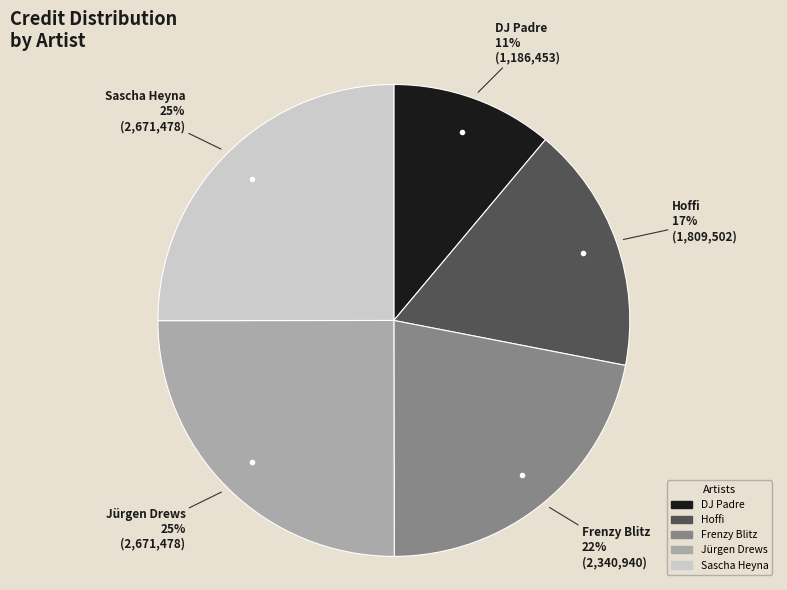

Combined, do DJ Padre and Hoffi account for over 50%?

No